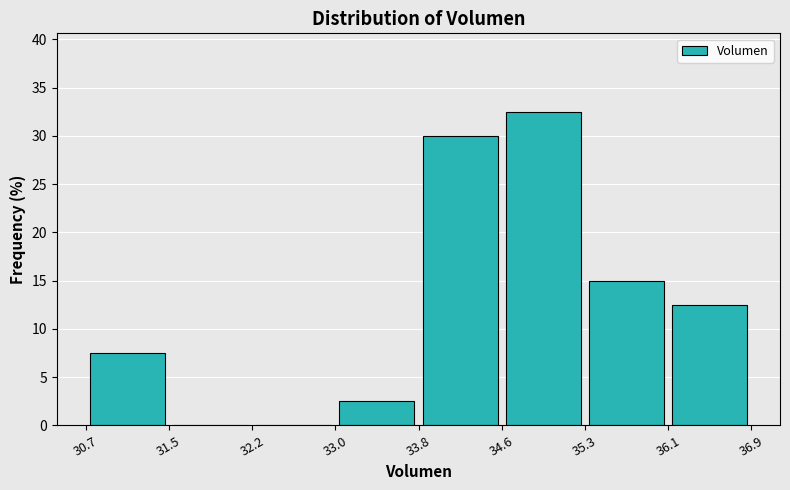

Reading left to right, list every bar in this chart as the range it spans on the x-axis followed by its height. The values are not printed on the chart, so give them approximately, as read against the axis.

30.7 to 31.5: 7.5
31.5 to 32.2: 0
32.2 to 33.0: 0
33.0 to 33.8: 2.5
33.8 to 34.6: 30.0
34.6 to 35.3: 32.5
35.3 to 36.1: 15.0
36.1 to 36.9: 12.5